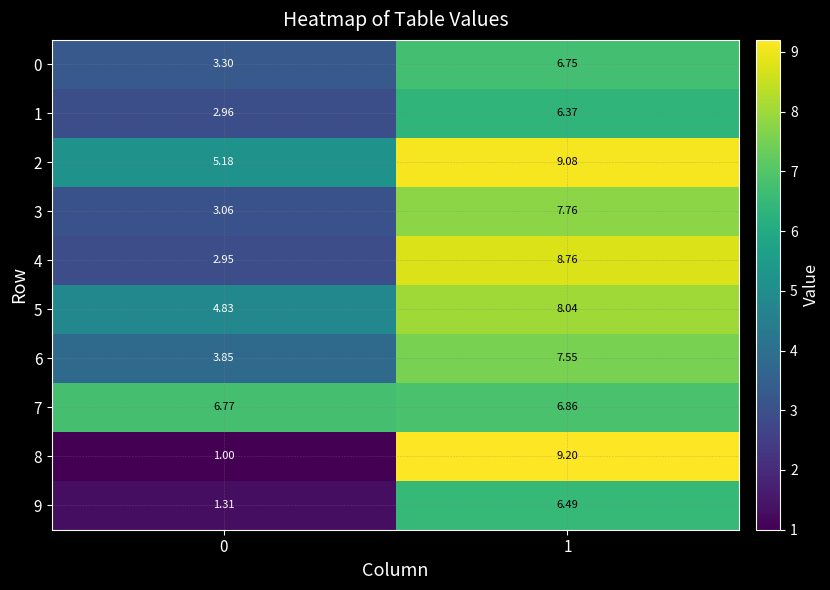

Is the value of 4 at 0 greater than the value of 6 at 0?

No